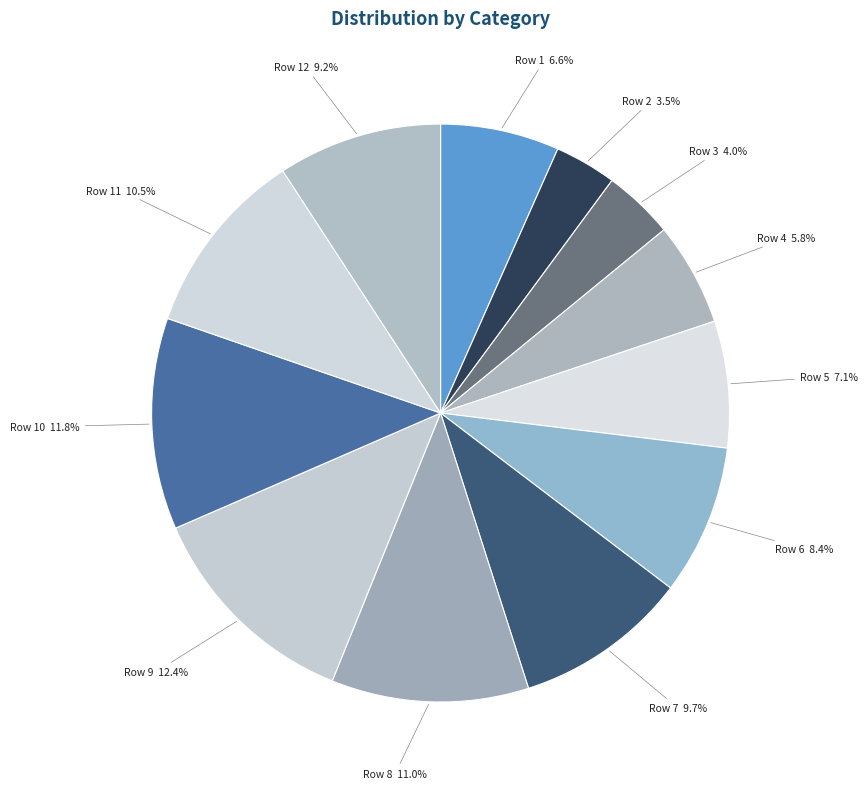

To the nearest percent, what is the average slice percentage?

8%